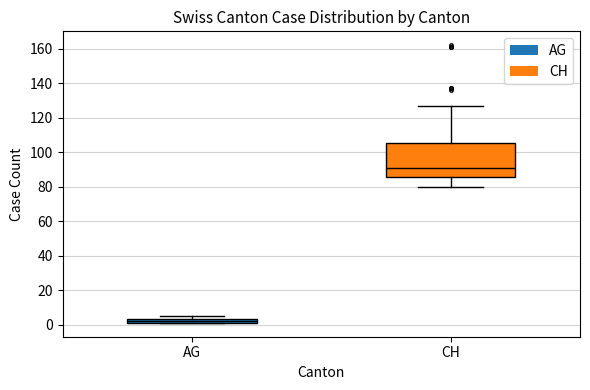

Which box is the tallest, from its lower edge to its upper edge?

CH